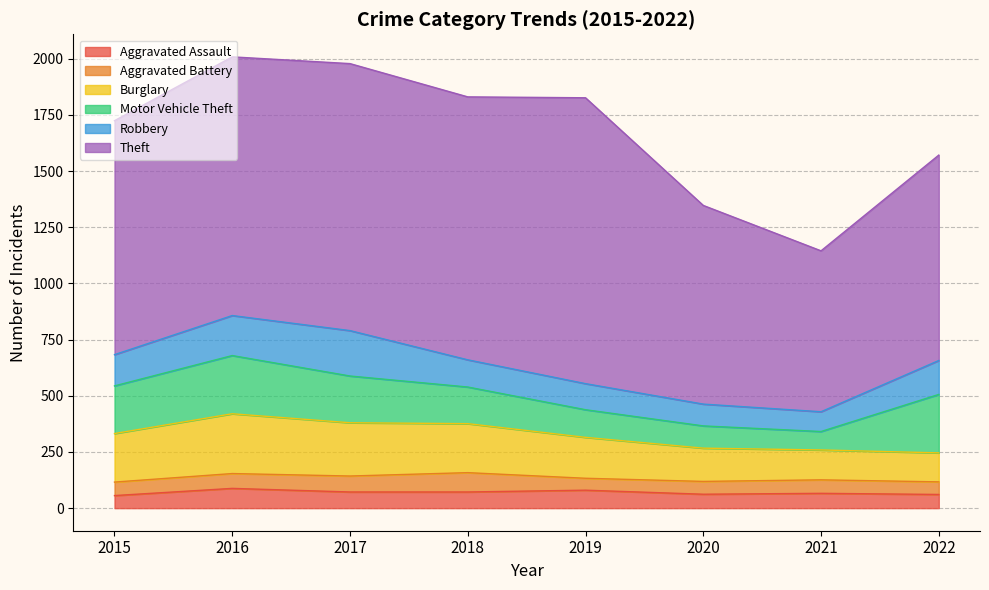

What is the difference between the maximum and second lowest values in the Burglary series?

133